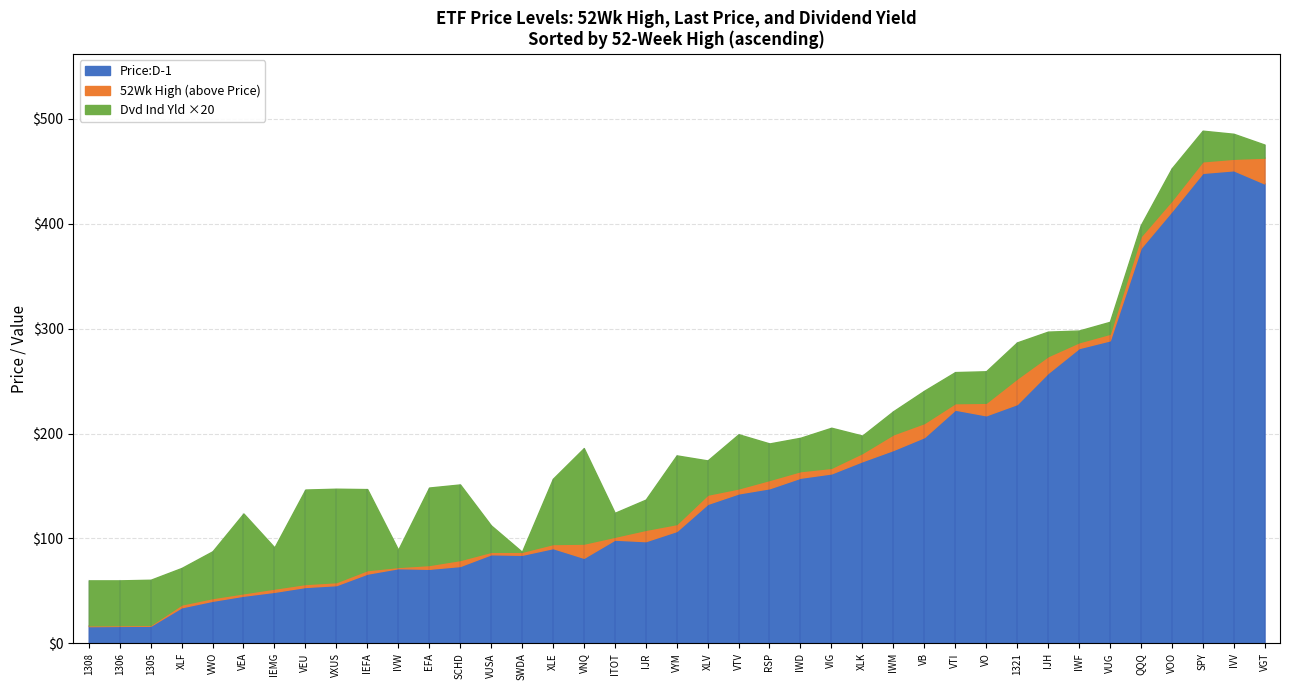

Between IWM and SPY, which is larger?

SPY